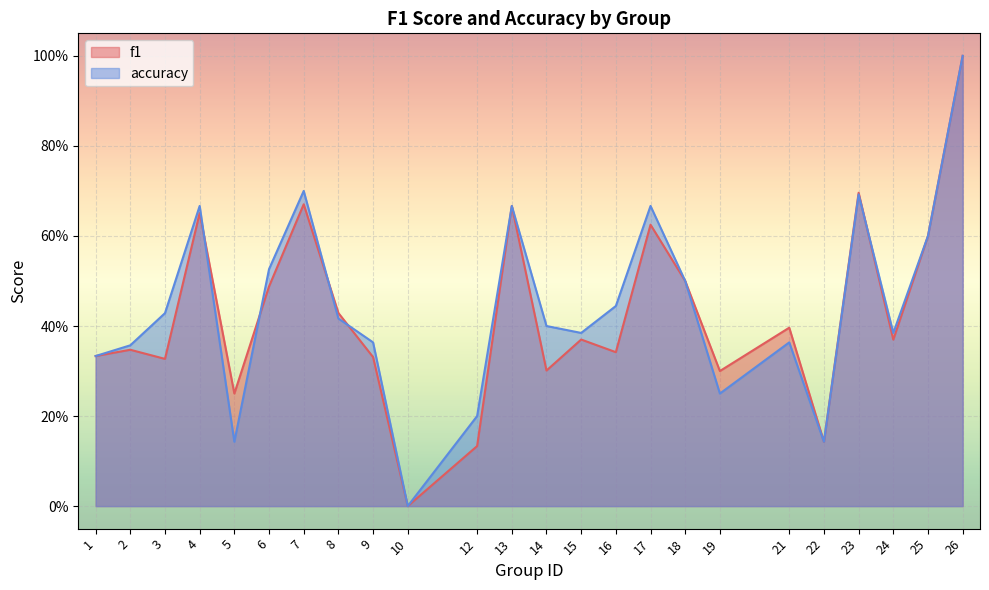

Read the accuracy value at 7.

0.7